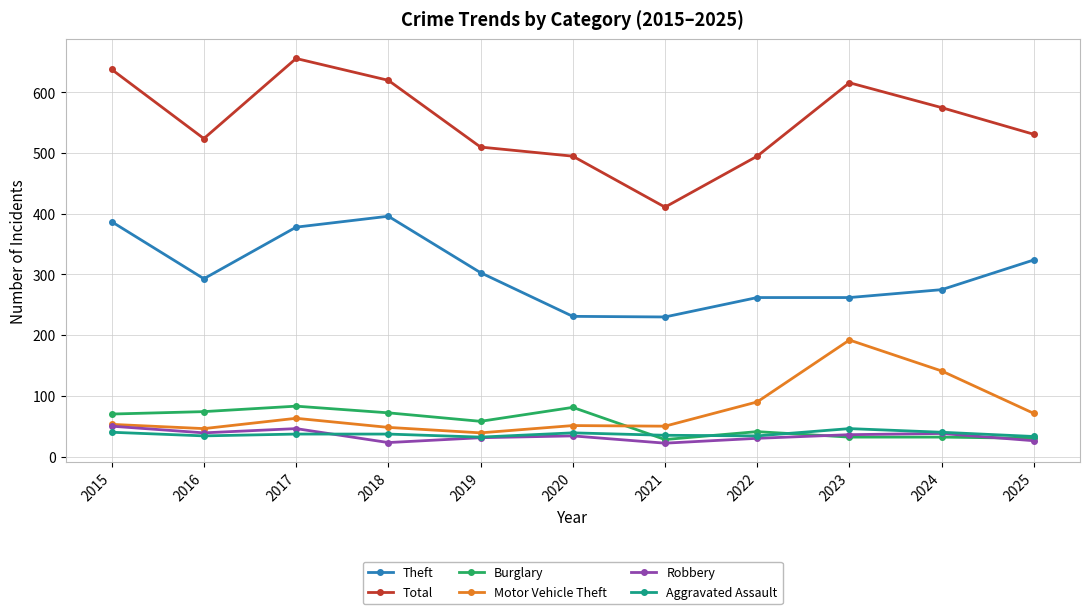

What is the sum of all Theft values?

3341